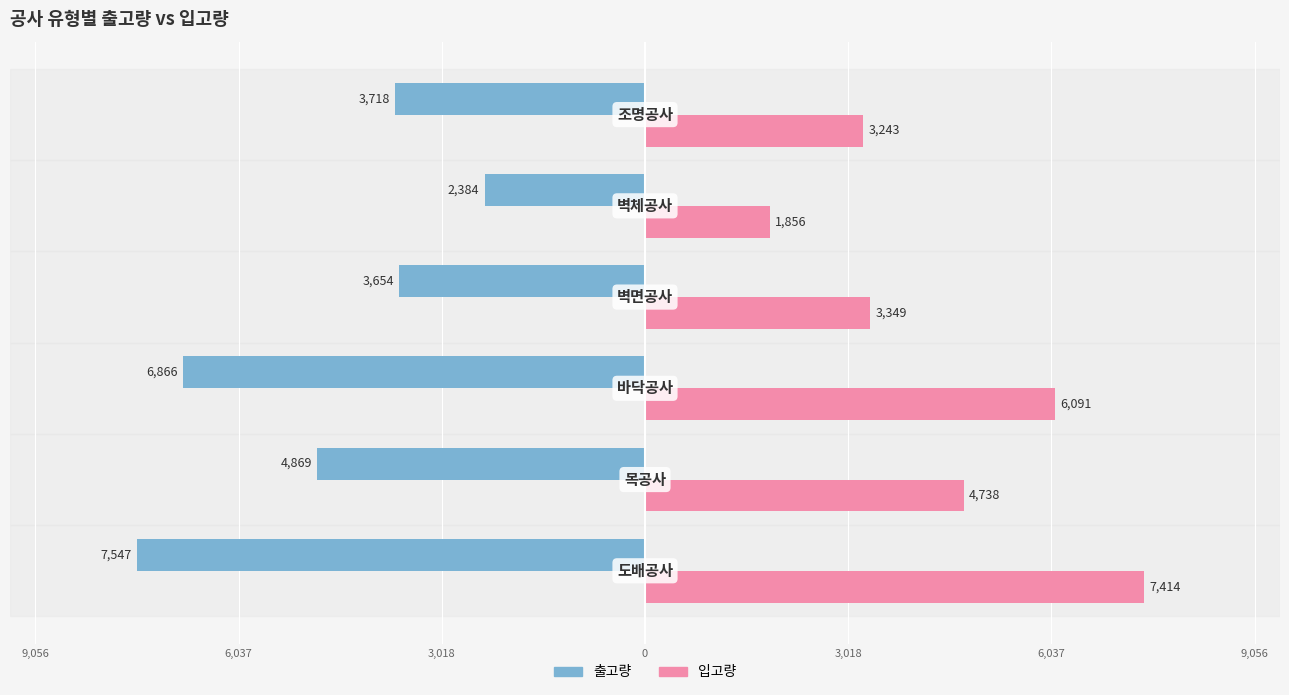

What are all the series names shown in the legend?

출고량, 입고량